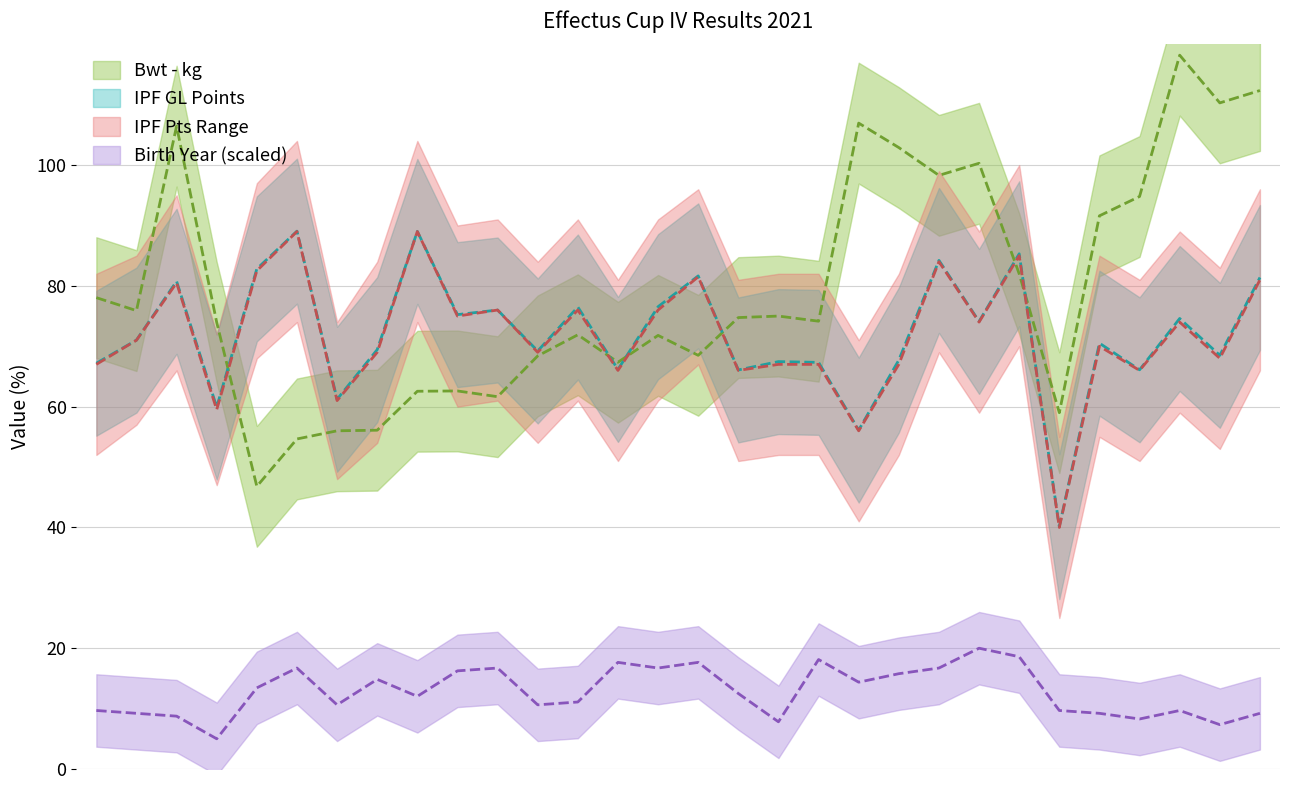

Which series has the largest total across all categories?

Bwt - kg